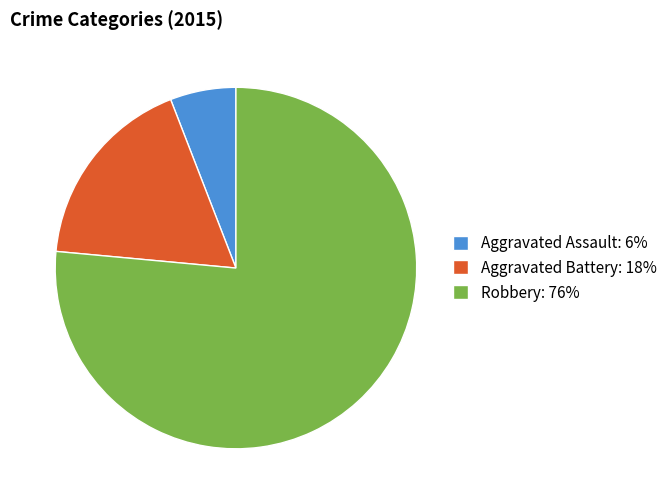

Is there any slice that represents more than half of the pie?

Yes